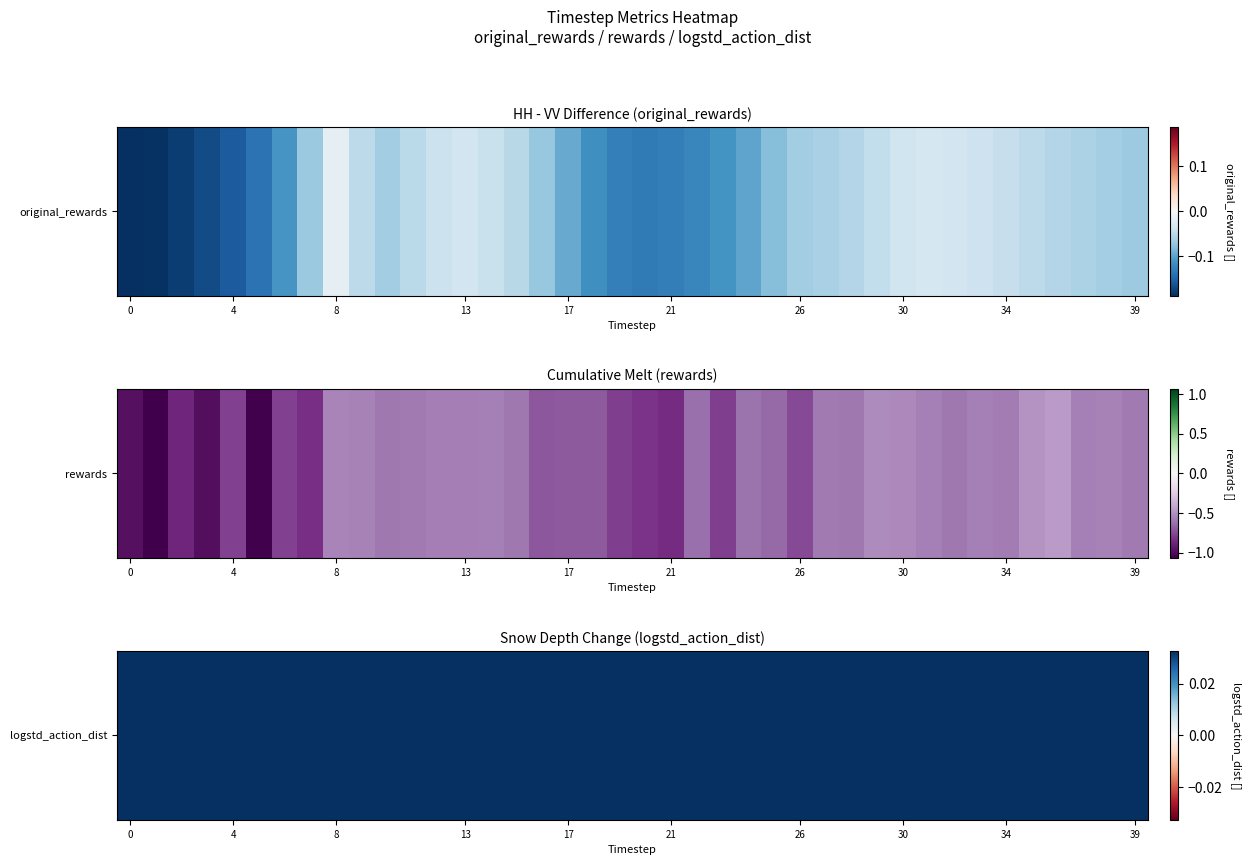

Reading left to right, list all the values displayed in this chart.

-0.2	-0.2	-0.2	-0.2	-0.2	-0.1	-0.1	-0.1	-0.0	-0.0	-0.1	-0.1	-0.0	-0.0	-0.0	-0.1	-0.1	-0.1	-0.1	-0.1	-0.1	-0.1	-0.1	-0.1	-0.1	-0.1	-0.1	-0.1	-0.1	-0.0	-0.0	-0.0	-0.0	-0.0	-0.0	-0.0	-0.1	-0.1	-0.1	-0.1